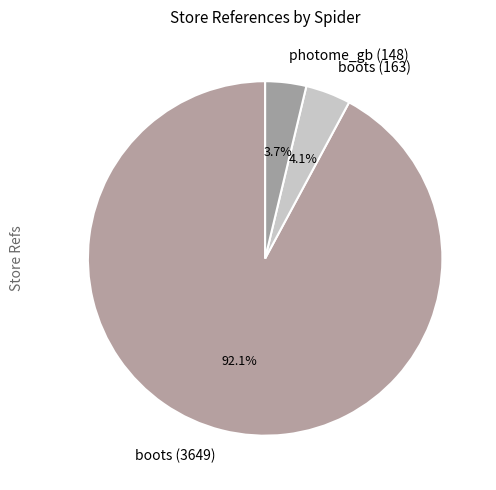

True or false: boots (163) accounts for 4% of the total.

True